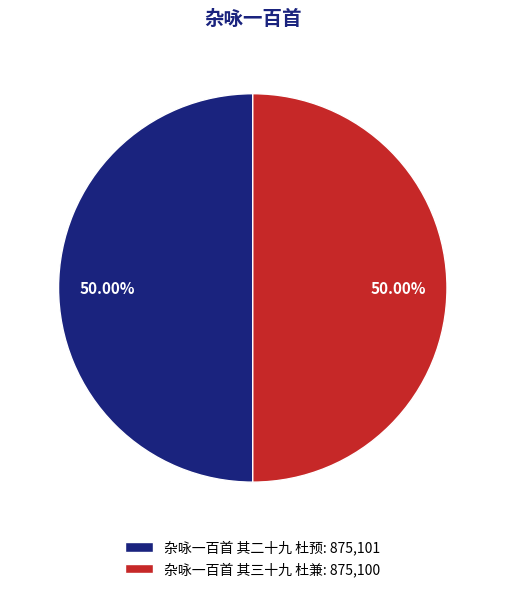

What percentage is NOT represented by 杂咏一百首 其二十九 杜预?

50.0%